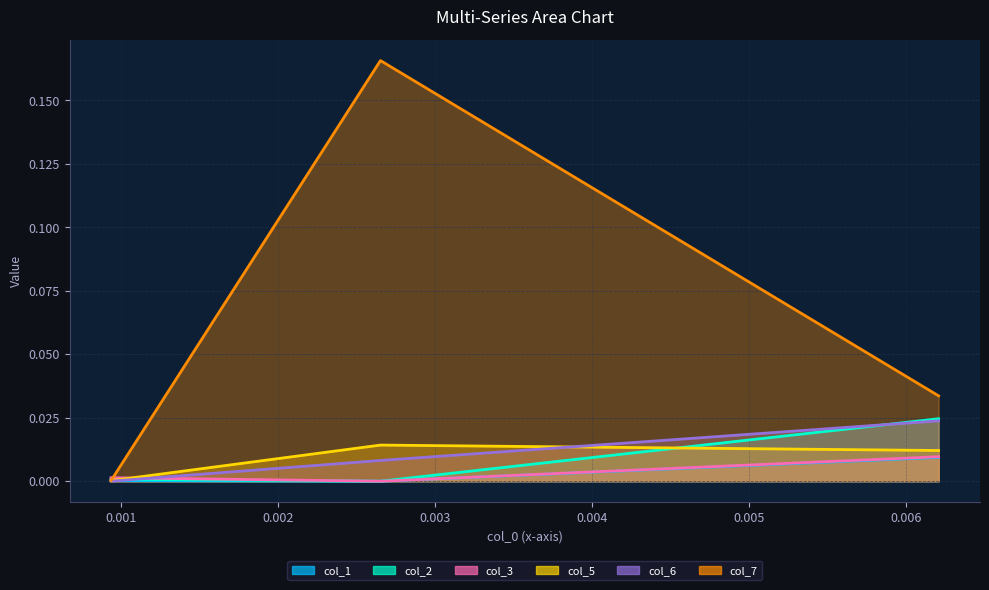

Is it true that col_3 equals 0.0 at 0.000938?

False